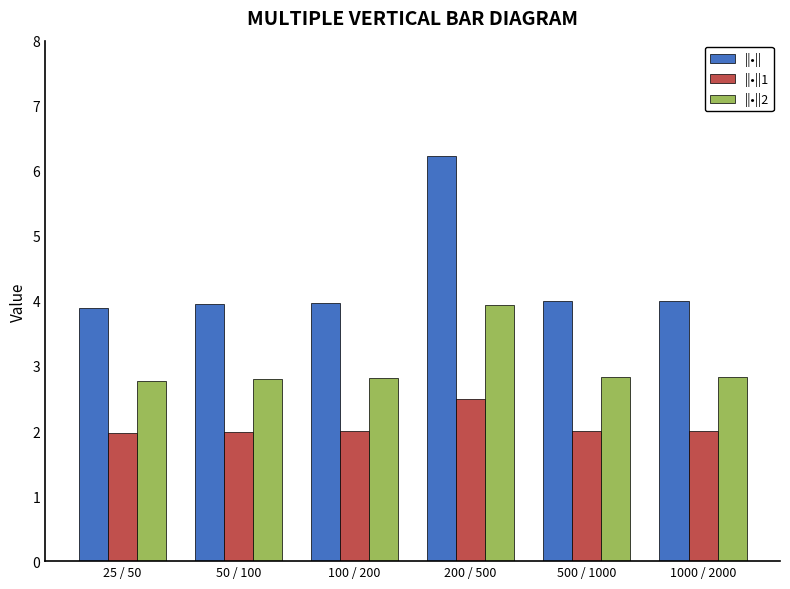

What is the sum of the ||•|| values at 1000 / 2000 and 25 / 50?

7.9